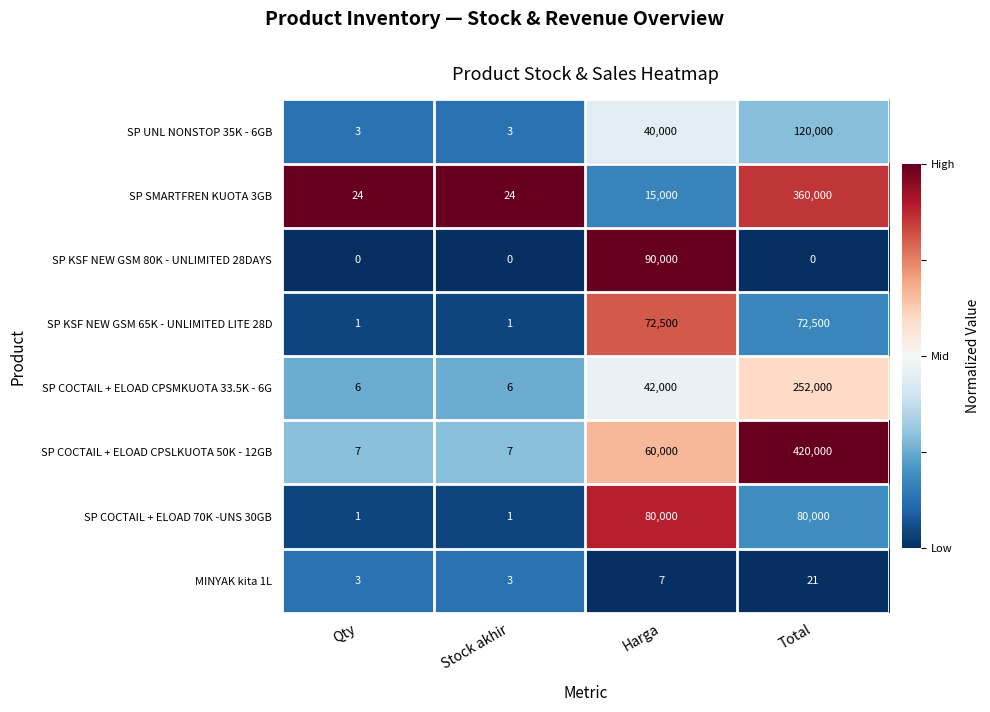

Which series has the largest range (max minus min)?

SP COCTAIL + ELOAD CPSLKUOTA 50K - 12GB